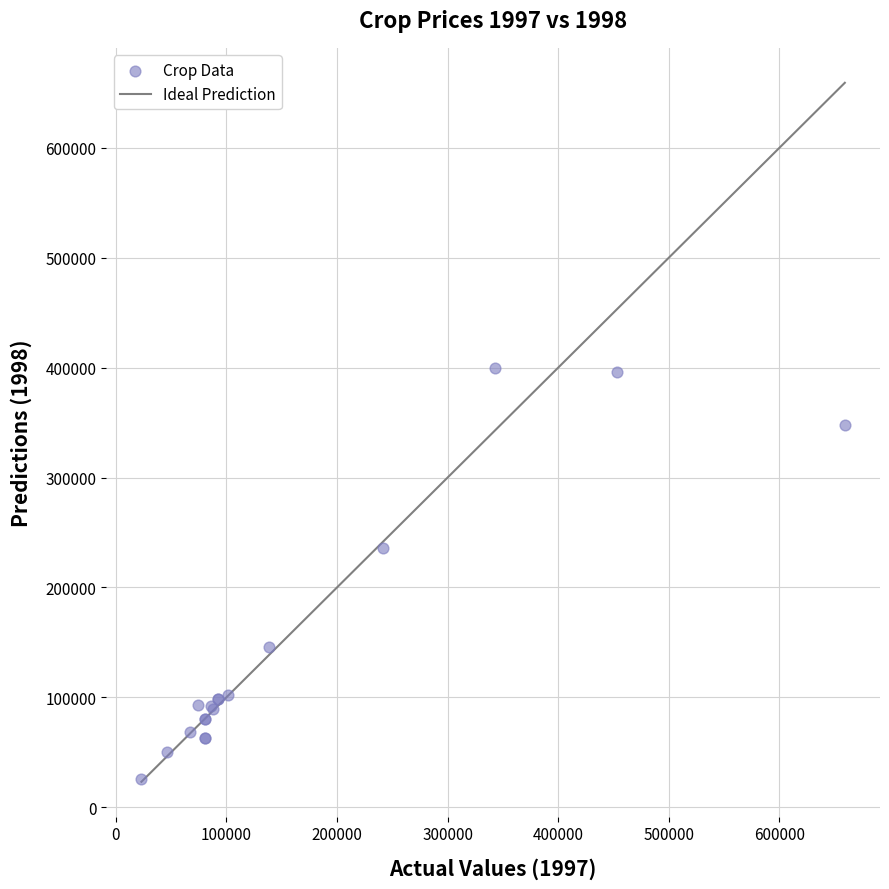

What Y value in the scatter plot is closest to 212688?

236334.0